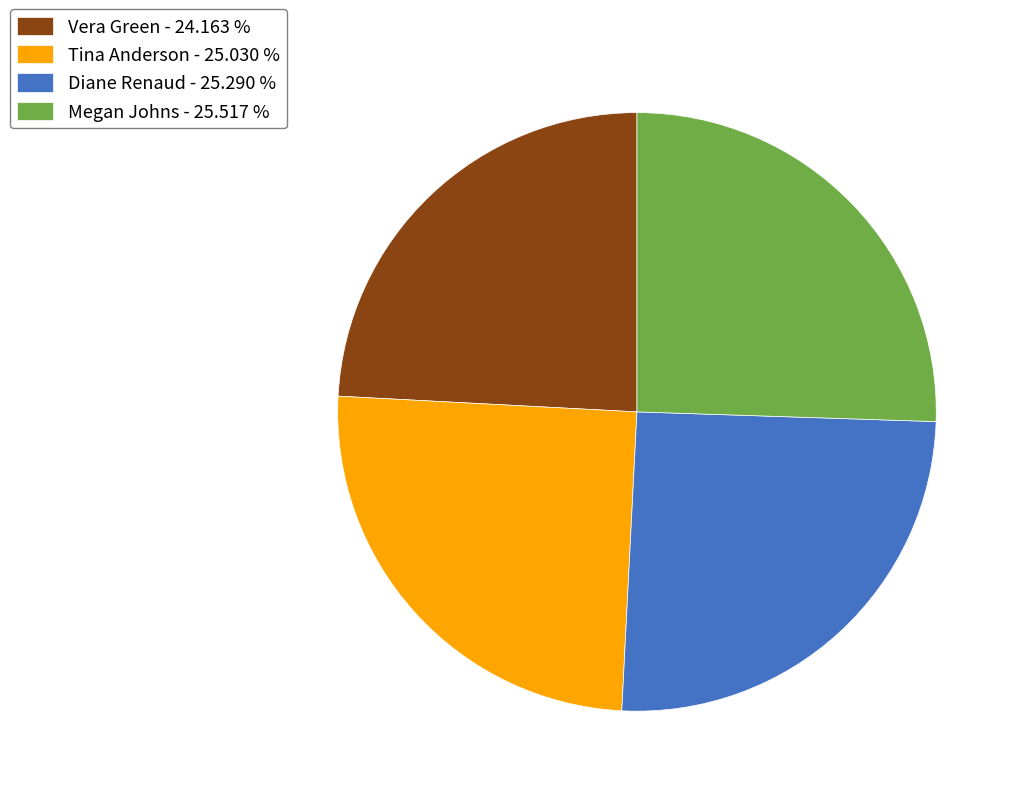

What is the smallest slice in the pie chart?

Vera Green